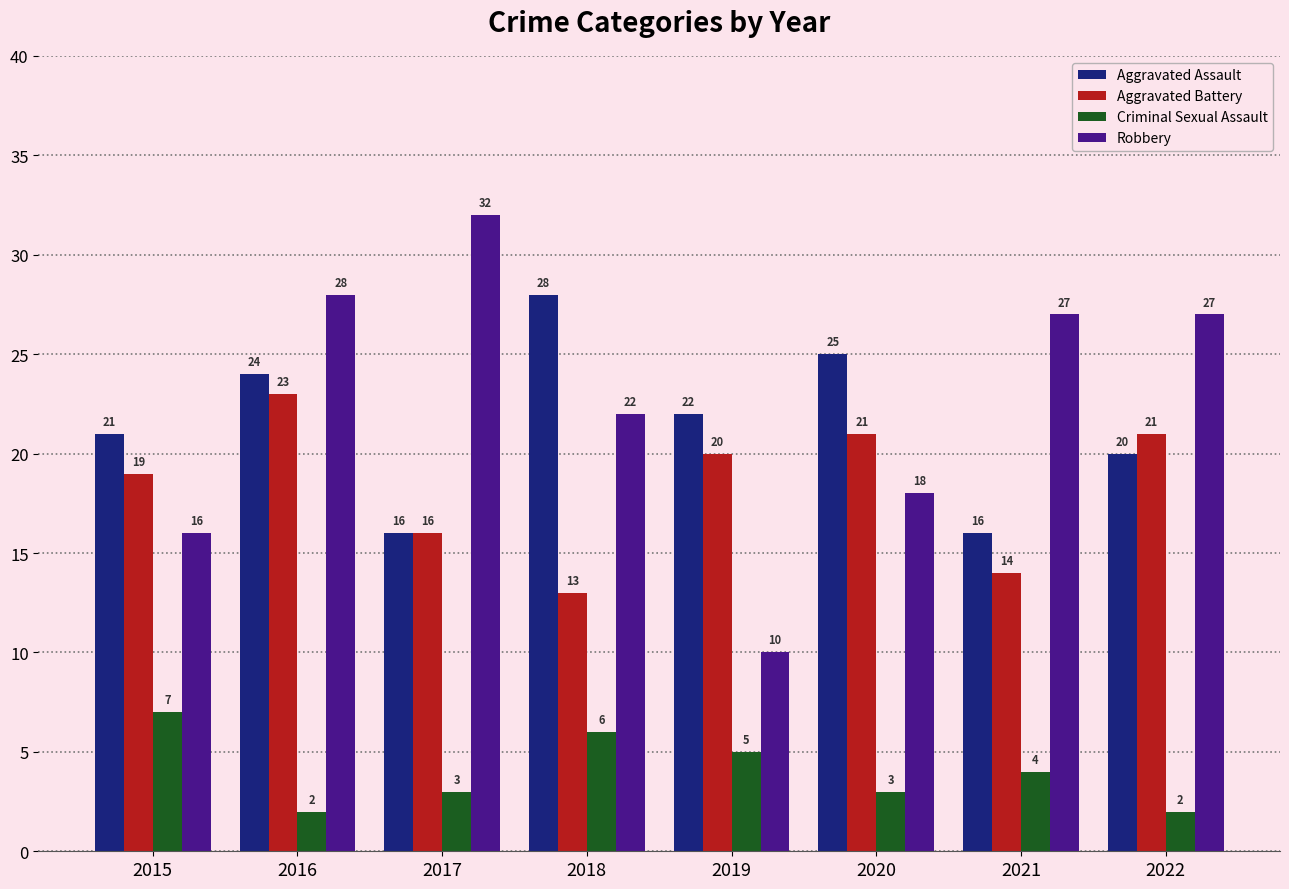

Reading right to left, transcribe all the data shown in this chart.

Aggravated Assault: 2022=20	2021=16	2020=25	2019=22	2018=28	2017=16	2016=24	2015=21
Aggravated Battery: 2022=21	2021=14	2020=21	2019=20	2018=13	2017=16	2016=23	2015=19
Criminal Sexual Assault: 2022=2	2021=4	2020=3	2019=5	2018=6	2017=3	2016=2	2015=7
Robbery: 2022=27	2021=27	2020=18	2019=10	2018=22	2017=32	2016=28	2015=16